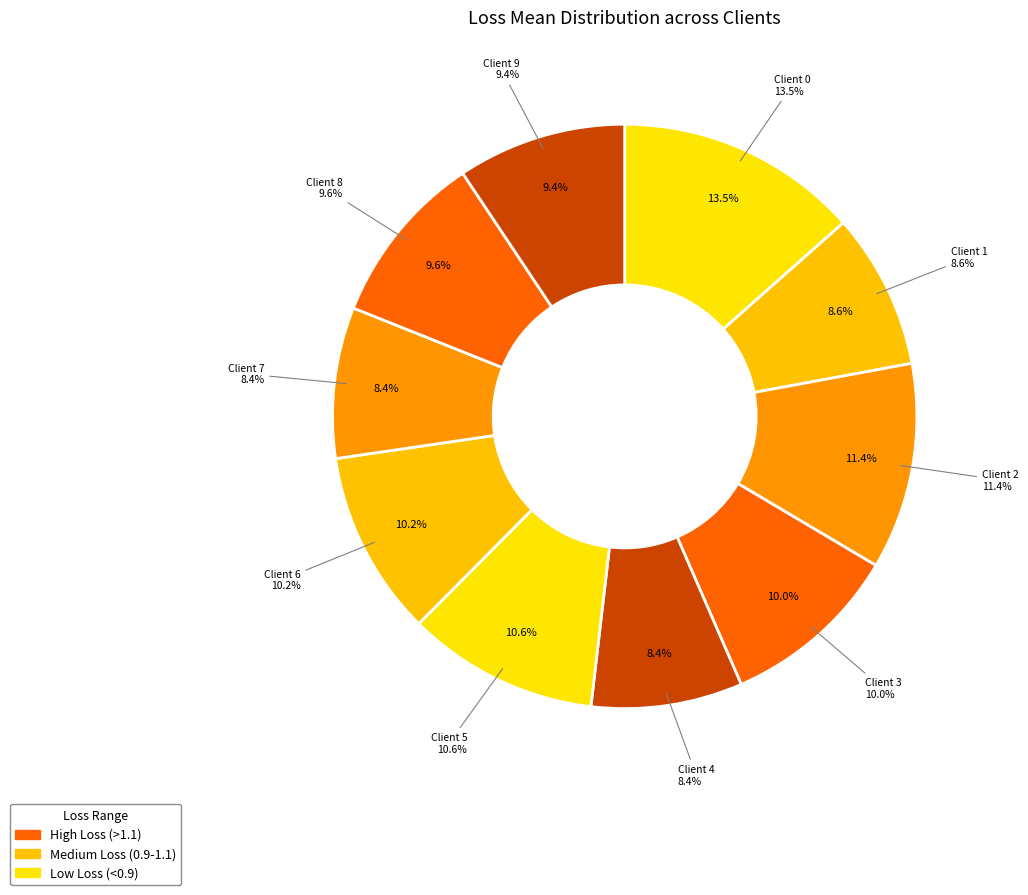

Rank the categories by value from highest to lowest.

Client 0, Client 2, Client 5, Client 6, Client 3, Client 8, Client 9, Client 1, Client 4, Client 7